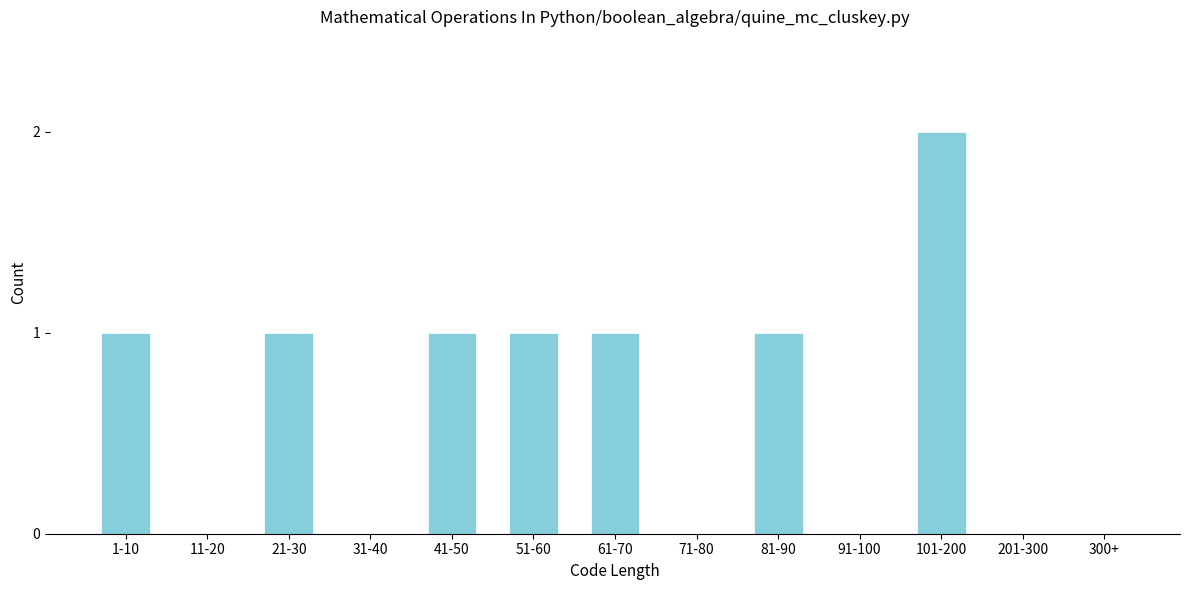

Reading left to right, what are all the values shown in this chart?

1-10=1	11-20=0	21-30=1	31-40=0	41-50=1	51-60=1	61-70=1	71-80=0	81-90=1	91-100=0	101-200=2	201-300=0	300+=0